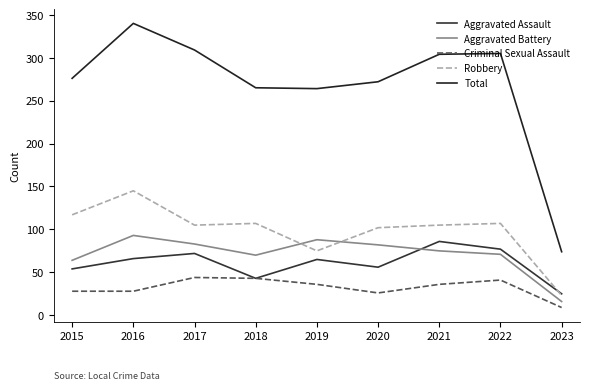

True or false: Criminal Sexual Assault and Aggravated Assault intersect in this chart.

False